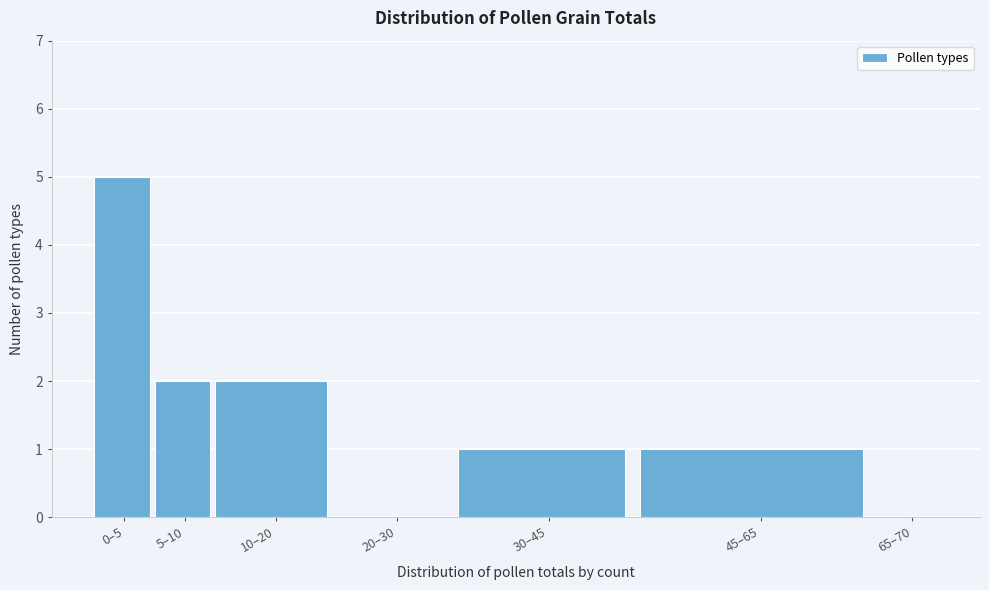

Reading right to left, what are all the values shown in this chart?

65–70=0	45–65=1	30–45=1	20–30=0	10–20=2	5–10=2	0–5=5